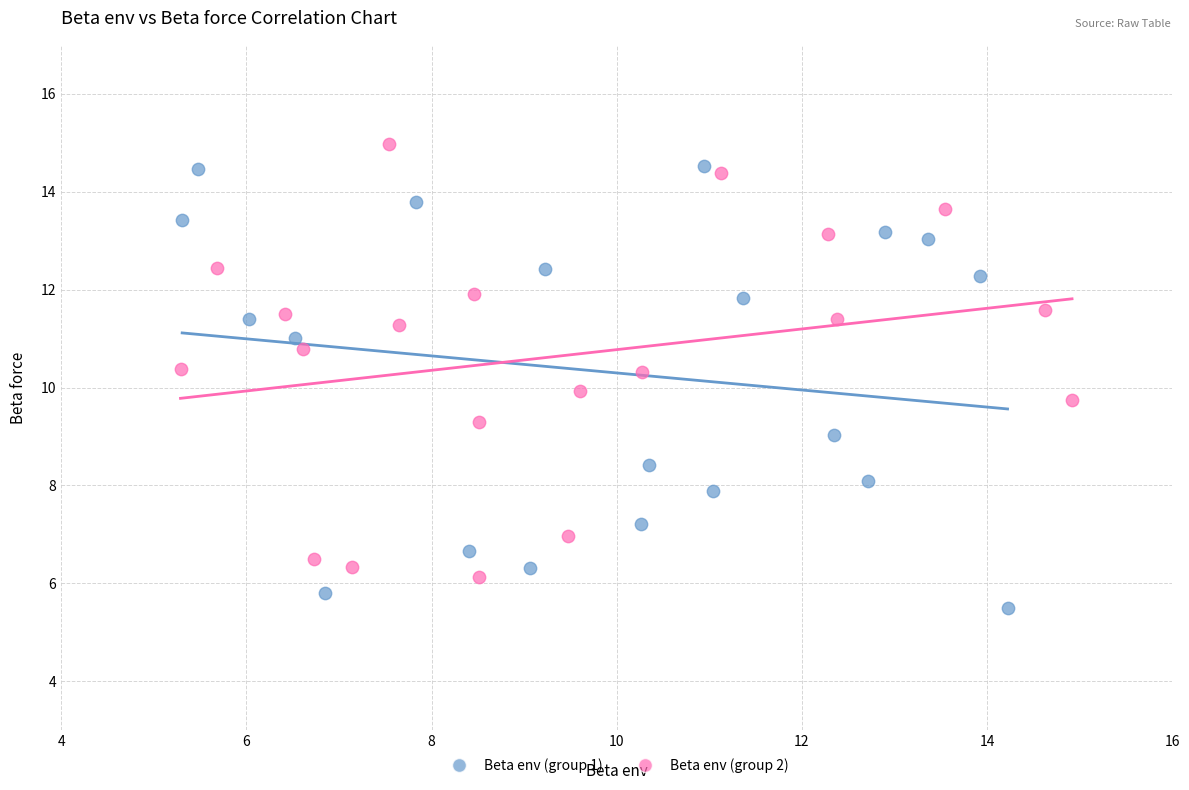

Which series reaches the maximum Y coordinate?

Beta env (group 2)